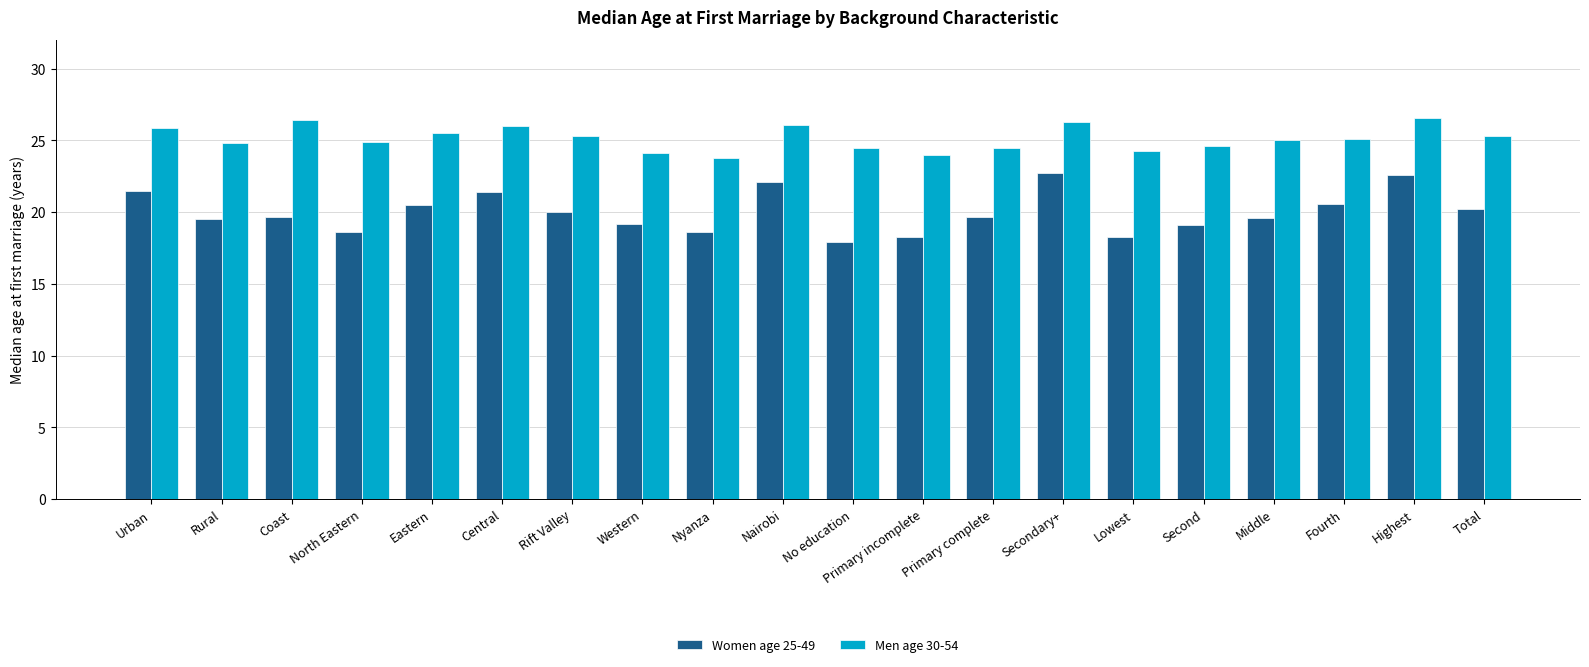

What is the greatest value displayed?

26.6